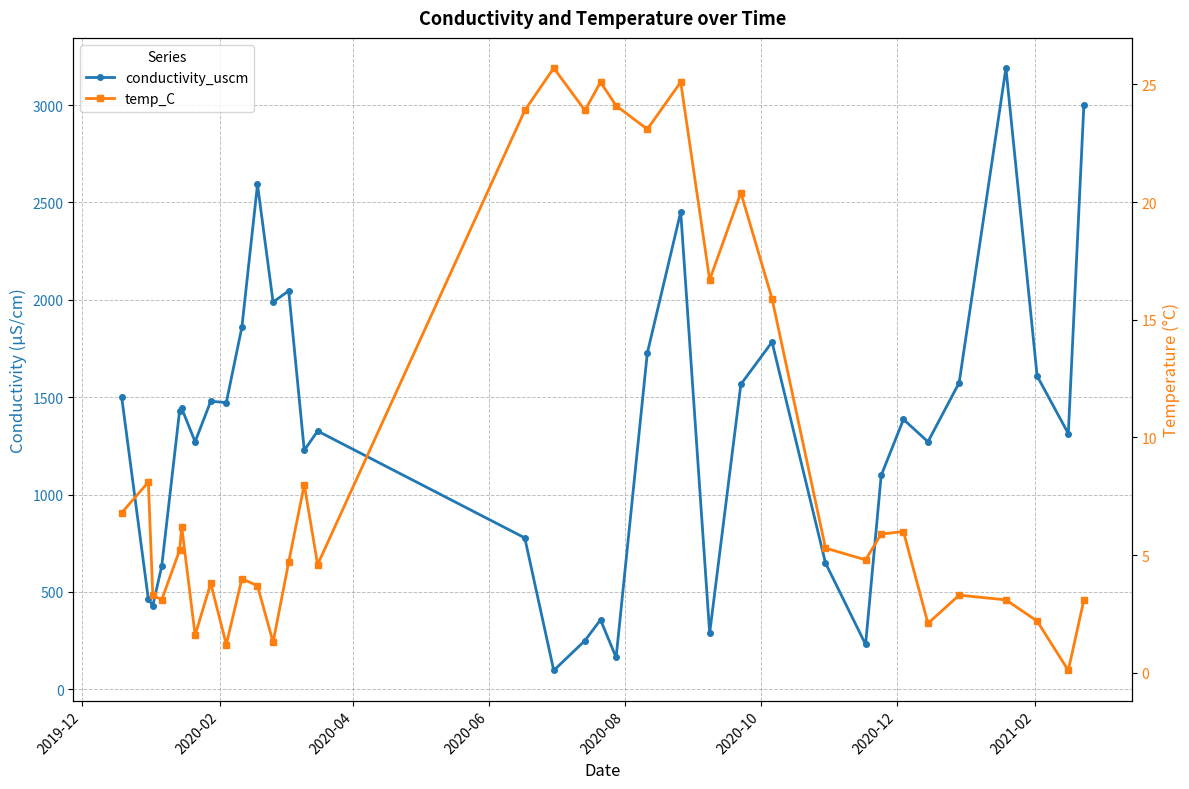

True or false: temp_C and conductivity_uscm intersect in this chart.

False